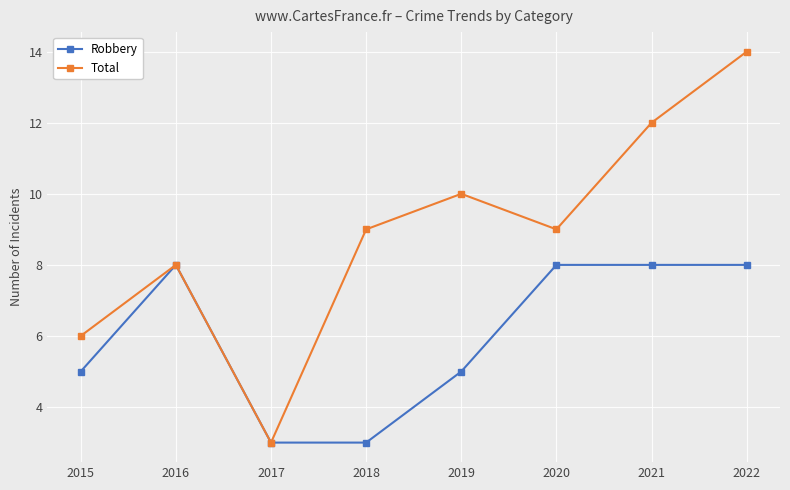

How many series are shown in this chart?

2